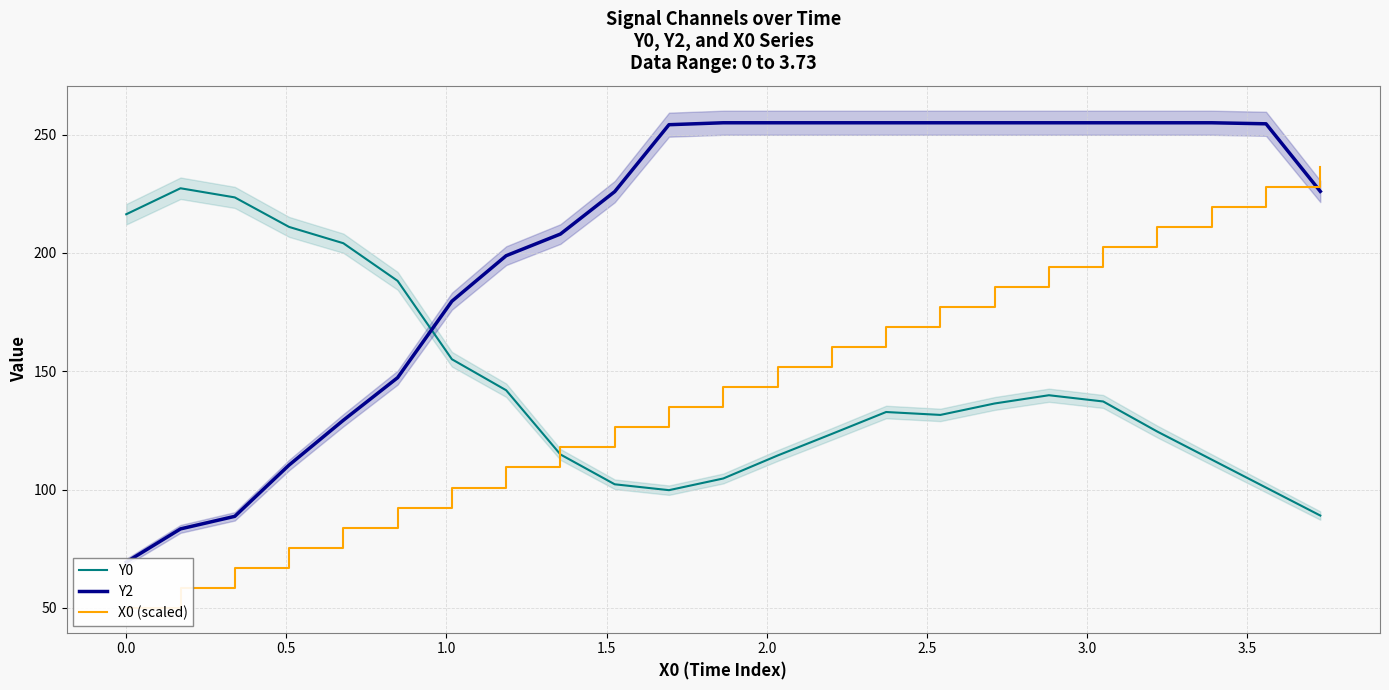

What is the value of the Y0 point at the 1st from the left?

216.3